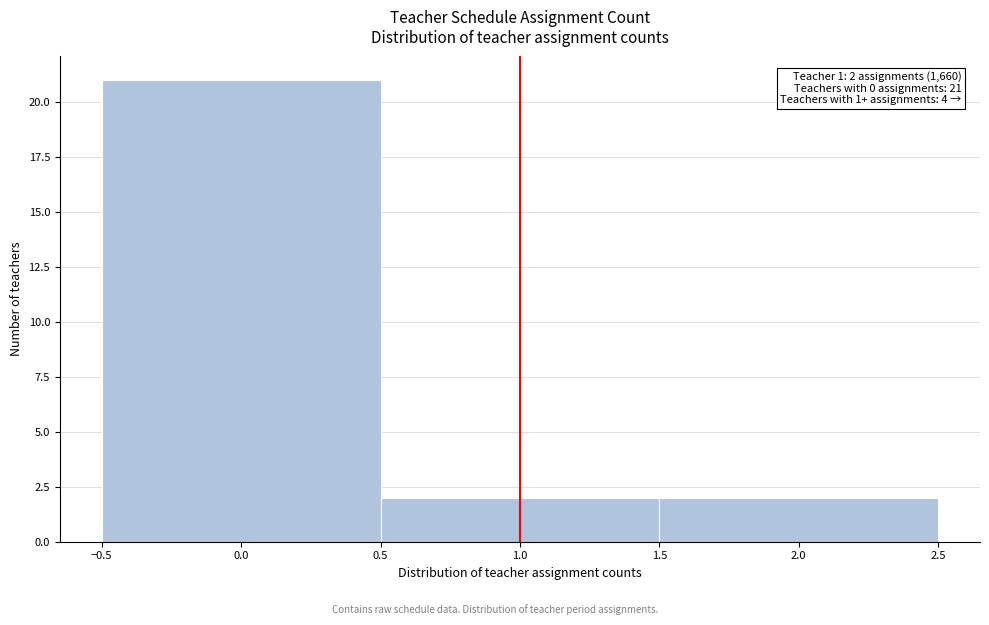

Which range on the x-axis has the tallest bar?

-0.5 to 0.5